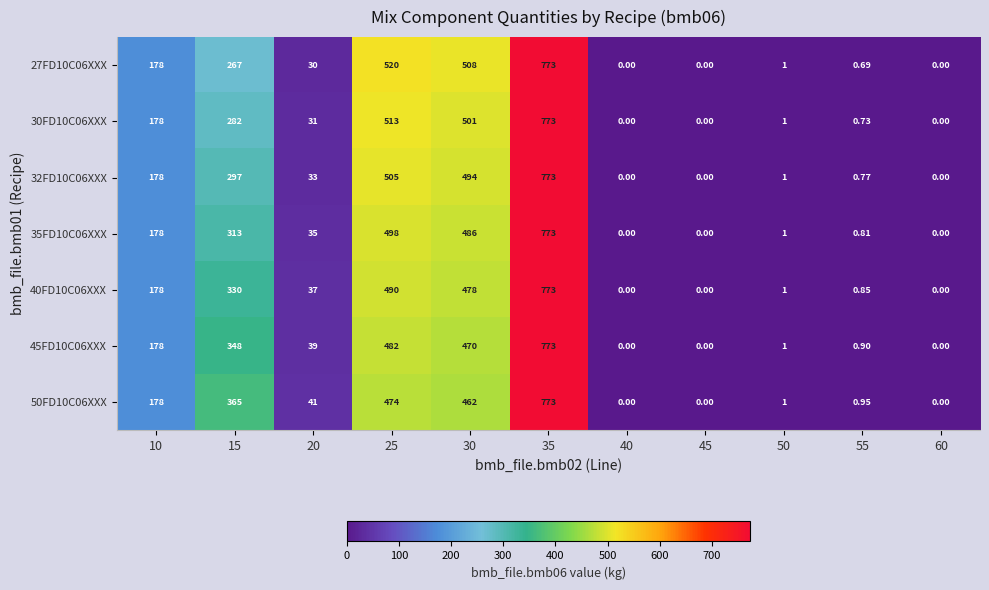

What is the total value across all series at 30?

3399.0